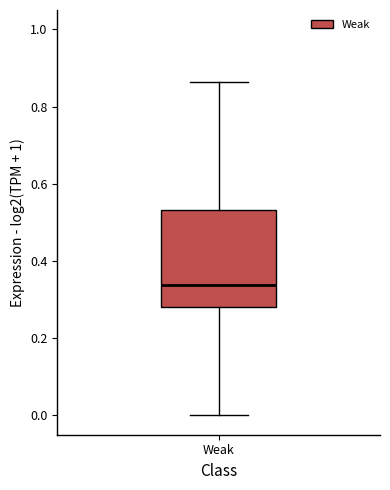

Where does the lower whisker of the box for Weak end on the y-axis? The values are not printed on the chart, so give them approximately, as read against the axis.

0.00